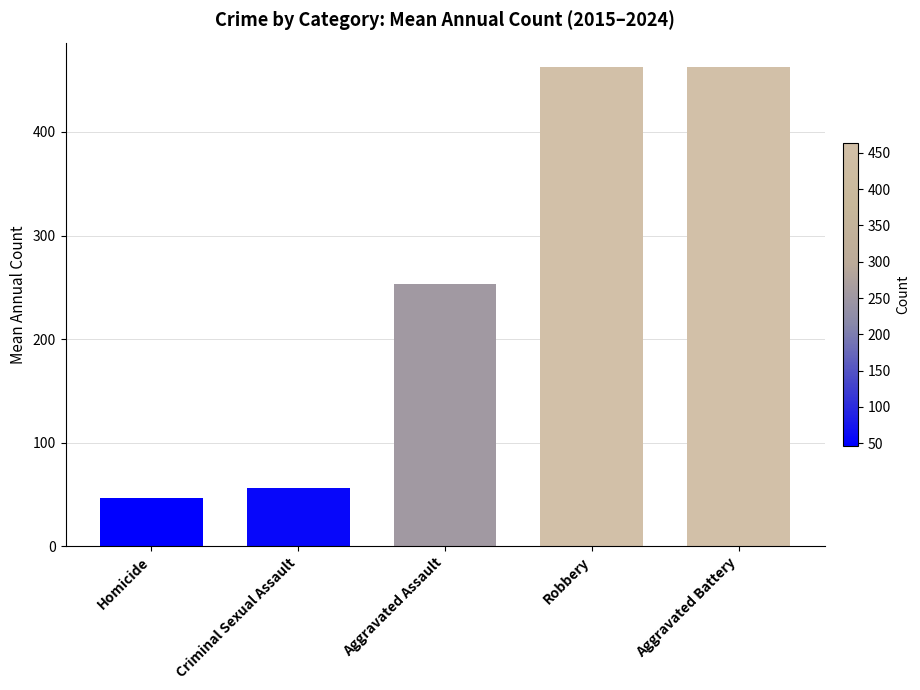

How many data points are less than 253?

2